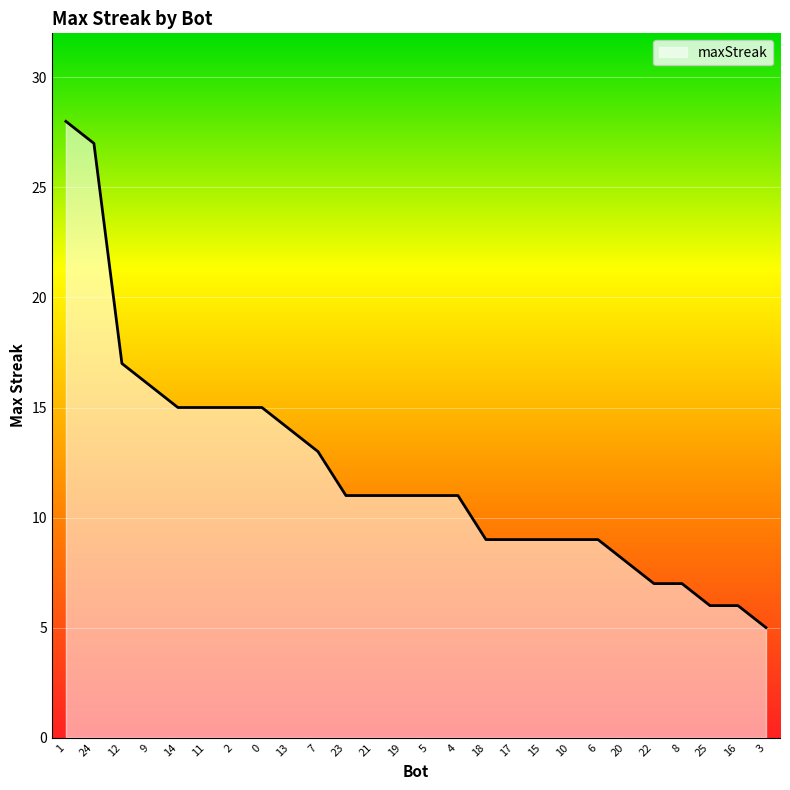

What is the smallest value displayed?

5